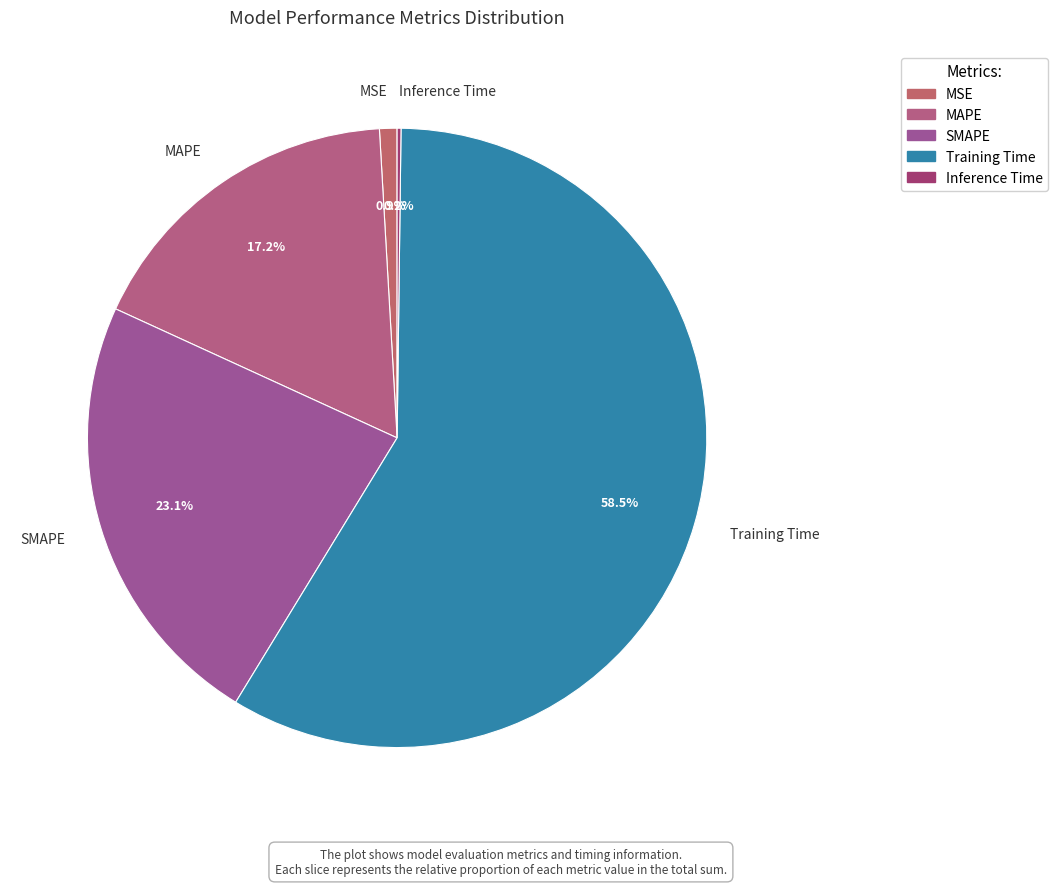

What is the largest slice in the pie chart?

Training Time